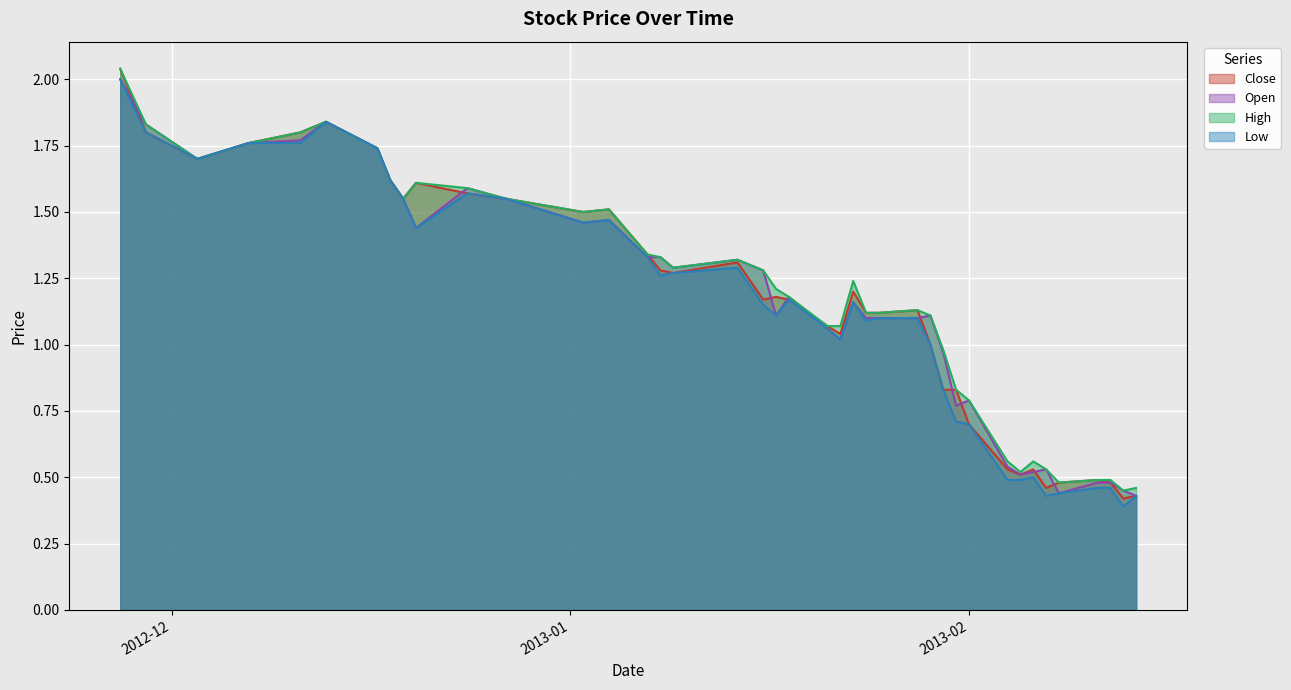

Which series ends up on top after the final intersection of Open and Close?

Close